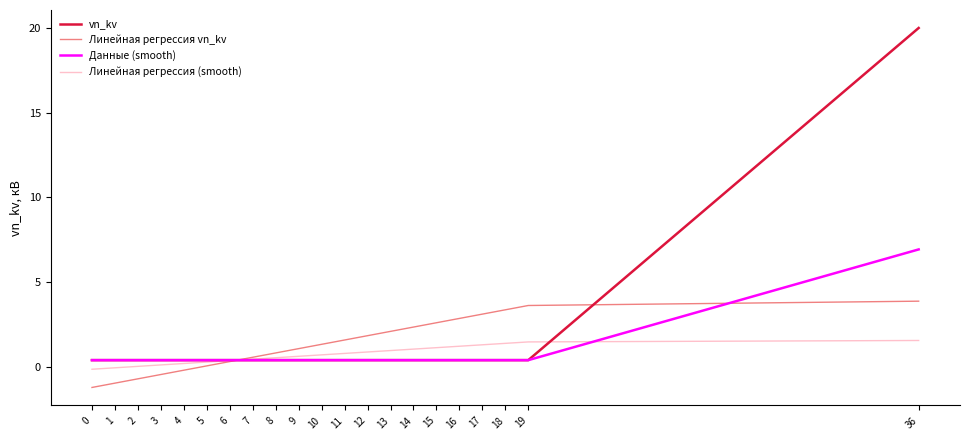

Is it true that vn_kv equals 0.4 at 6?

True